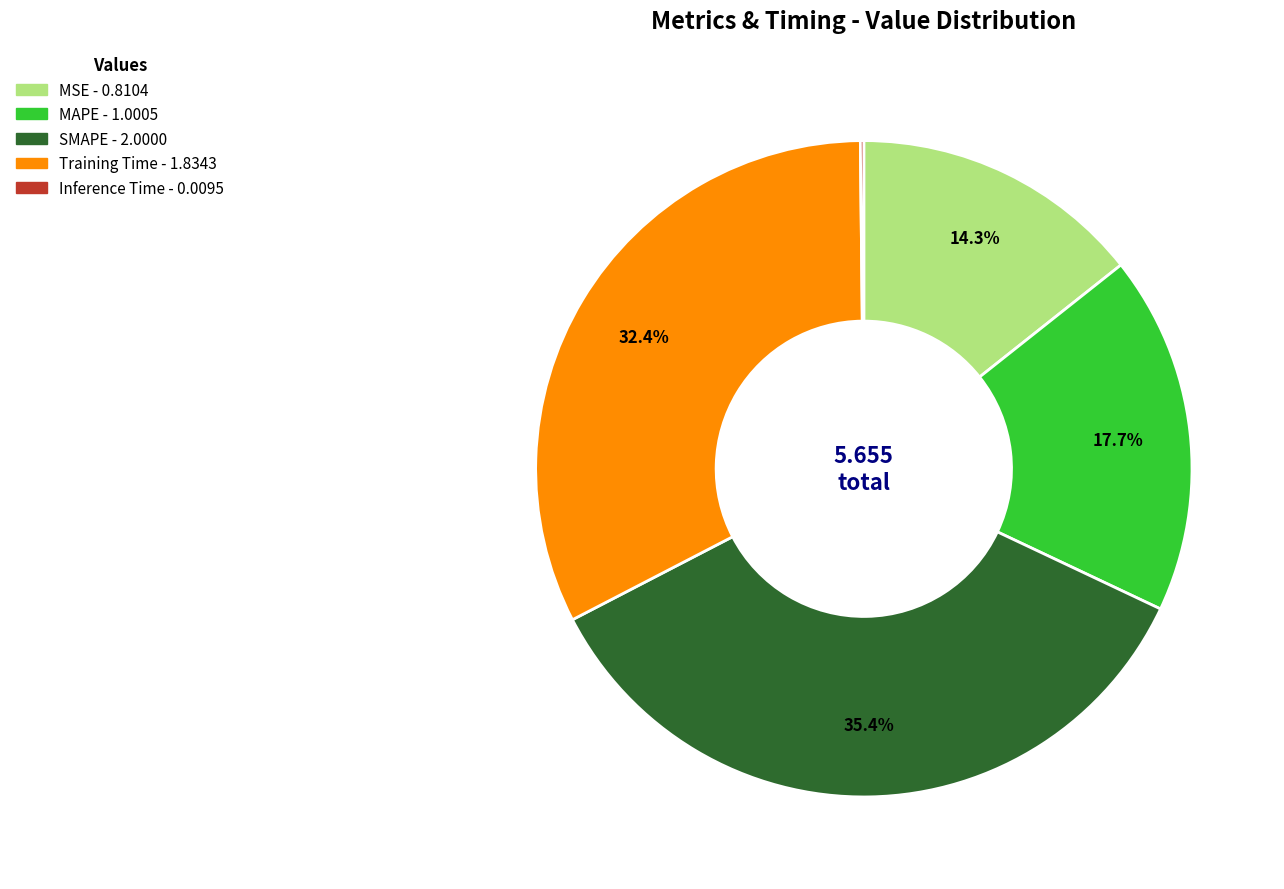

Which has a higher value, MSE or MAPE?

MAPE